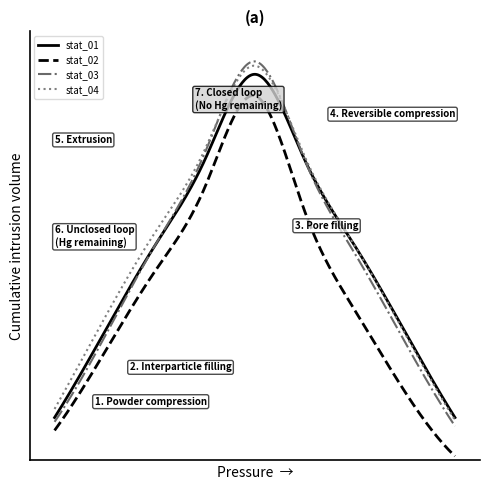

Rank the categories by stat_04 value from lowest to highest.

1, 9, 2, 8, 3, 7, 4, 6, 5